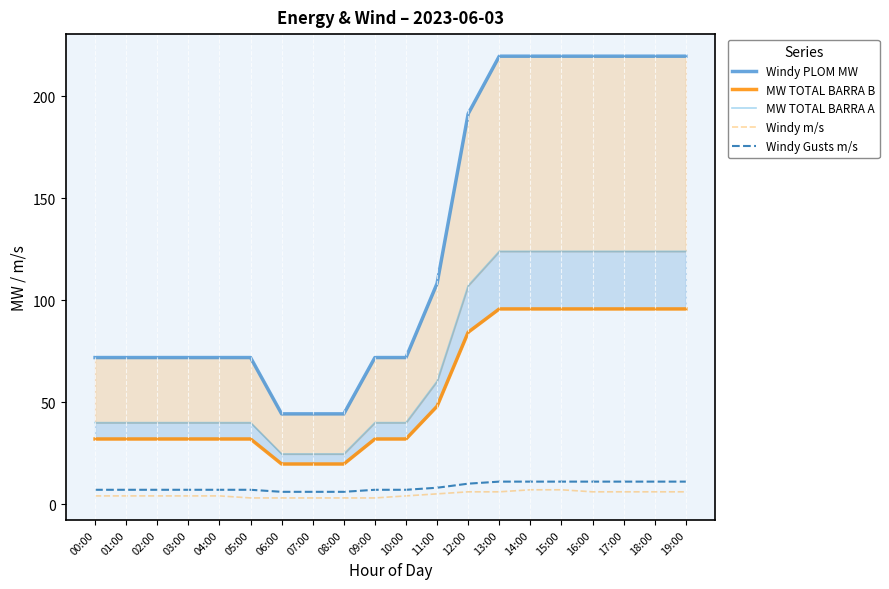

What is the approximate value of Windy PLOM MW at 09:00?

71.8